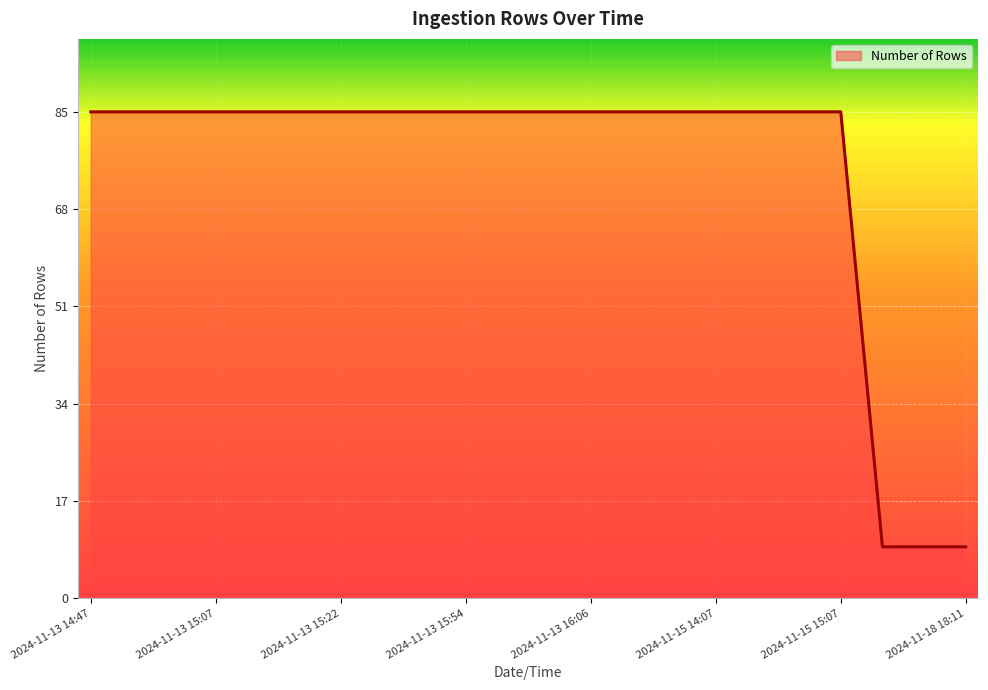

What is the maximum value shown in the chart?

85